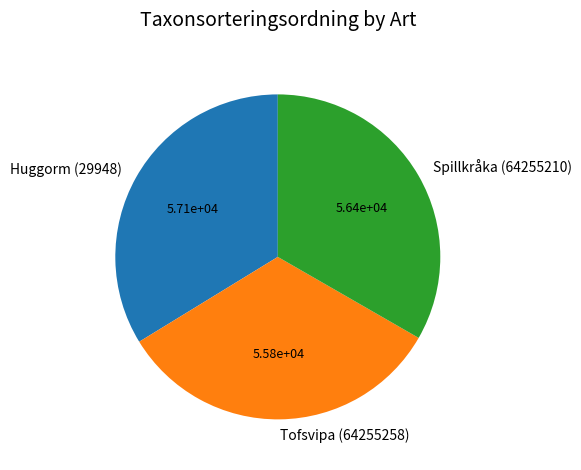

Is the sum of Spillkråka (64255210) and Huggorm (29948) greater than half?

Yes